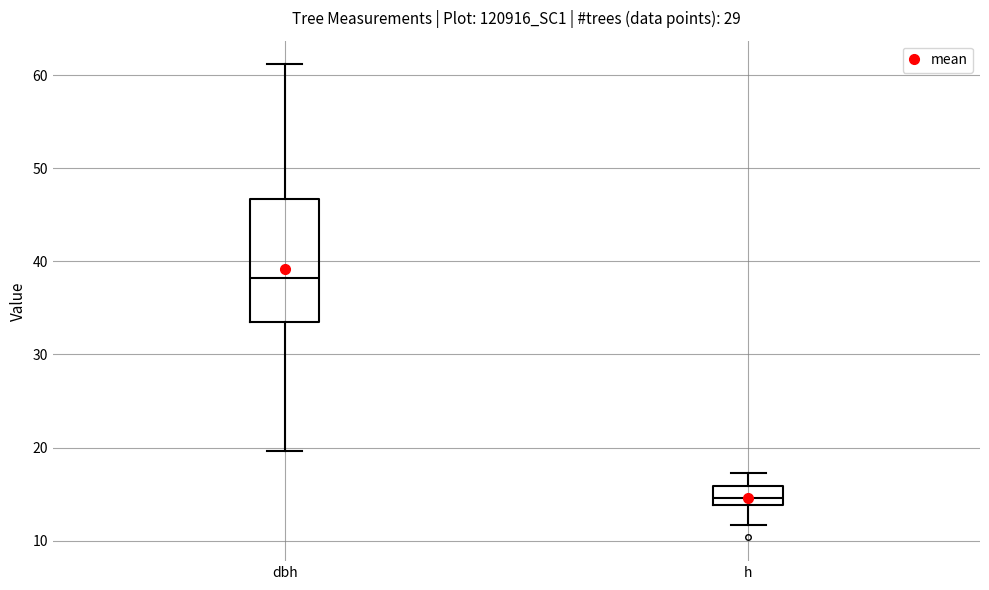

Reading left to right, transcribe this box plot: for each box, give where its median line is, the range the box spans, and where its two whiskers end, as read against the y-axis. The values are not printed on the chart, so give them approximately, as read against the axis.

dbh: median 38, box 33 to 47, whiskers 20 to 61
h: median 15, box 14 to 16, whiskers 12 to 17